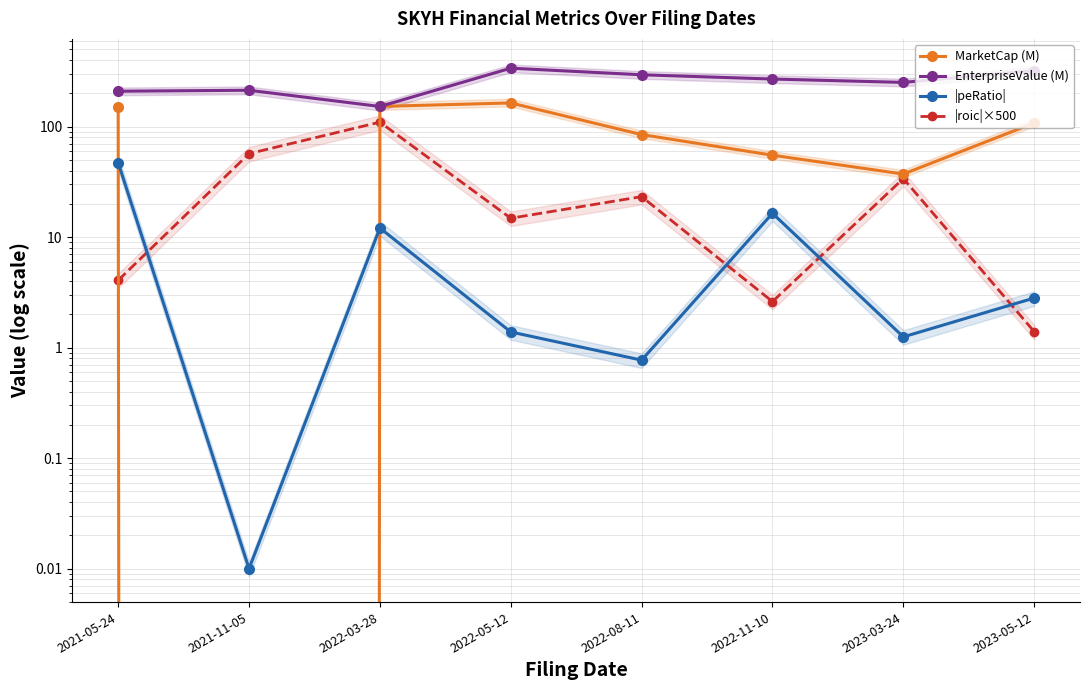

How many interior local valleys does the |roic|×500 series have?

2